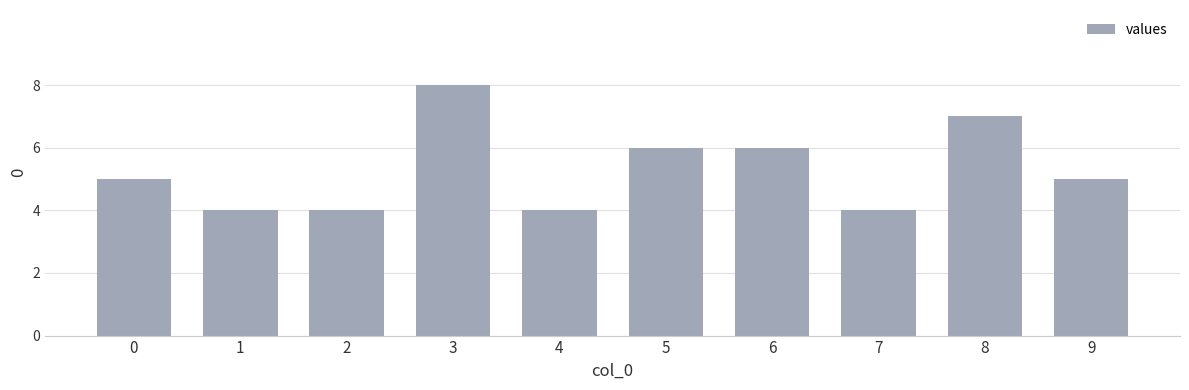

What is the change in value from 3 to 8?

-1